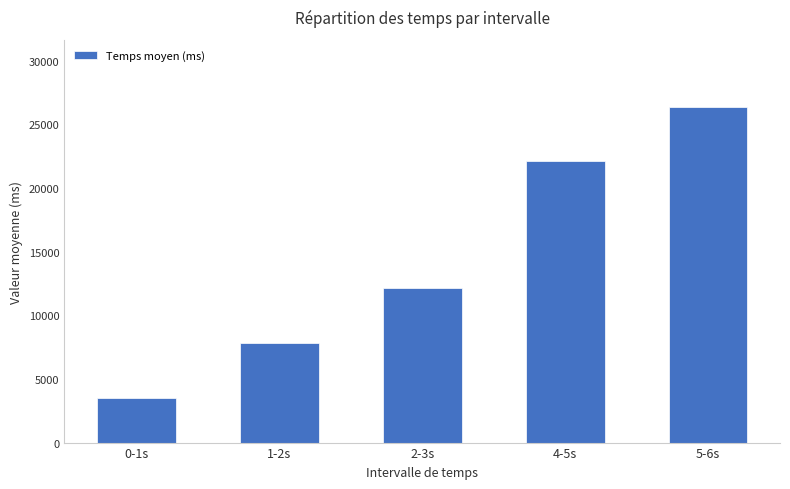

What is the ratio of the value at 0-1s to the value at 2-3s?

0.3